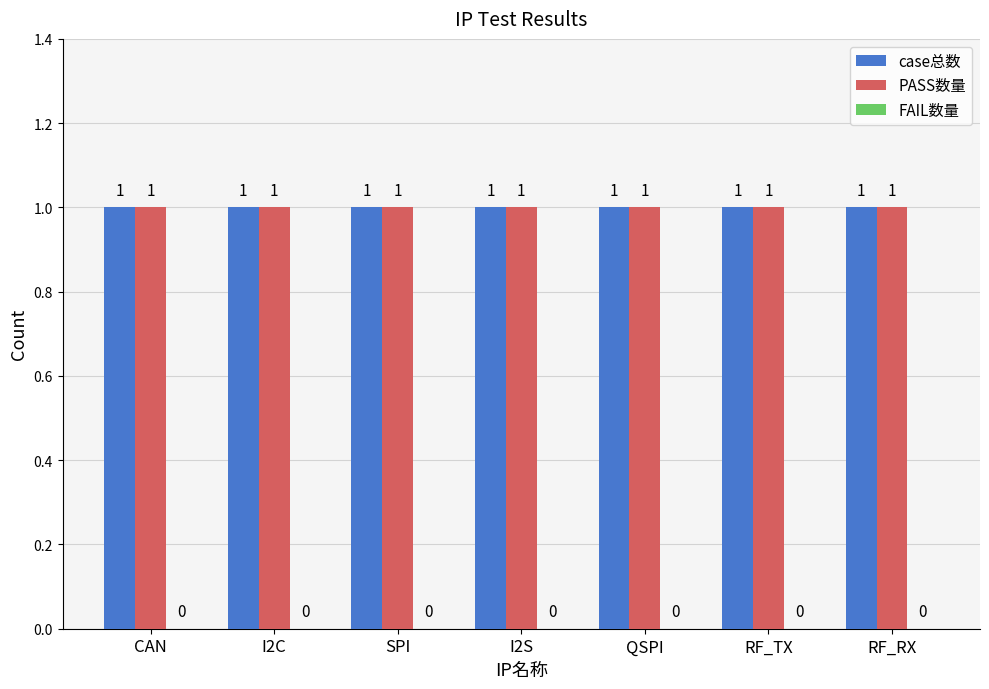

How many groups of bars are there?

7